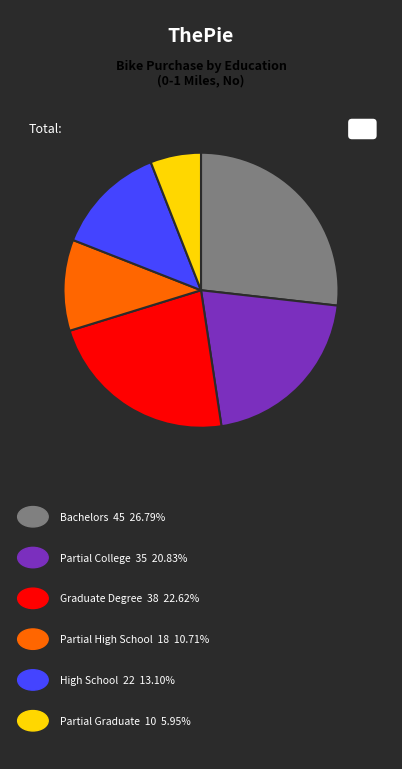

How many segments does this pie chart have?

6